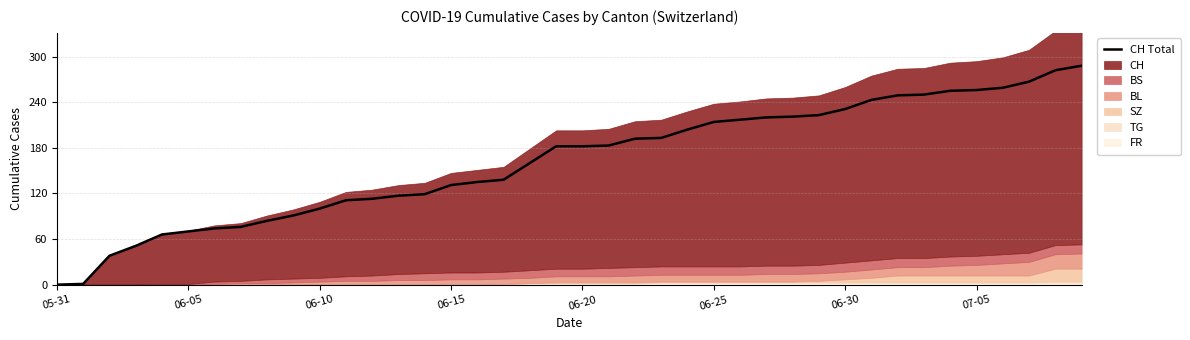

What is the highest value of the CH Total series?

288